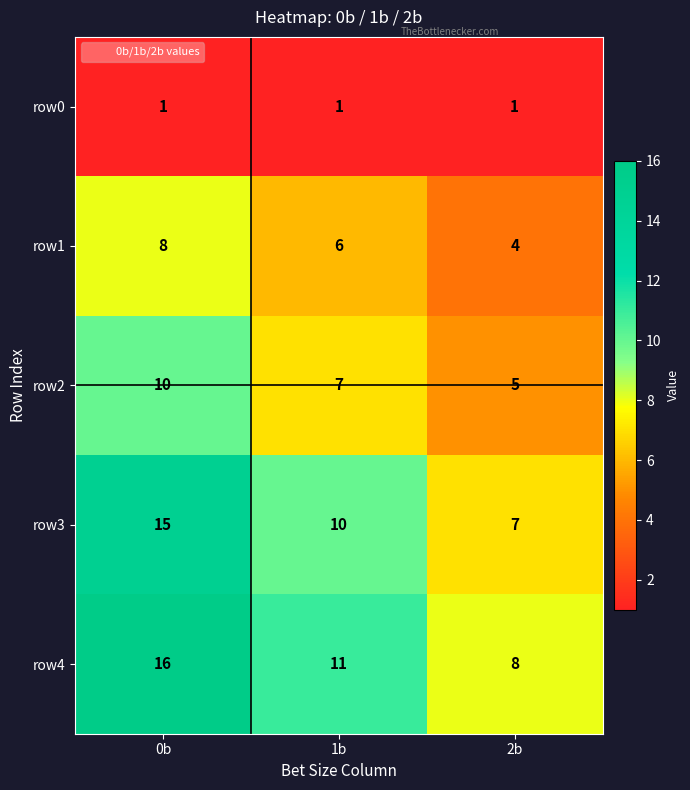

What is the difference between the maximum and second lowest values in the row2 series?

3